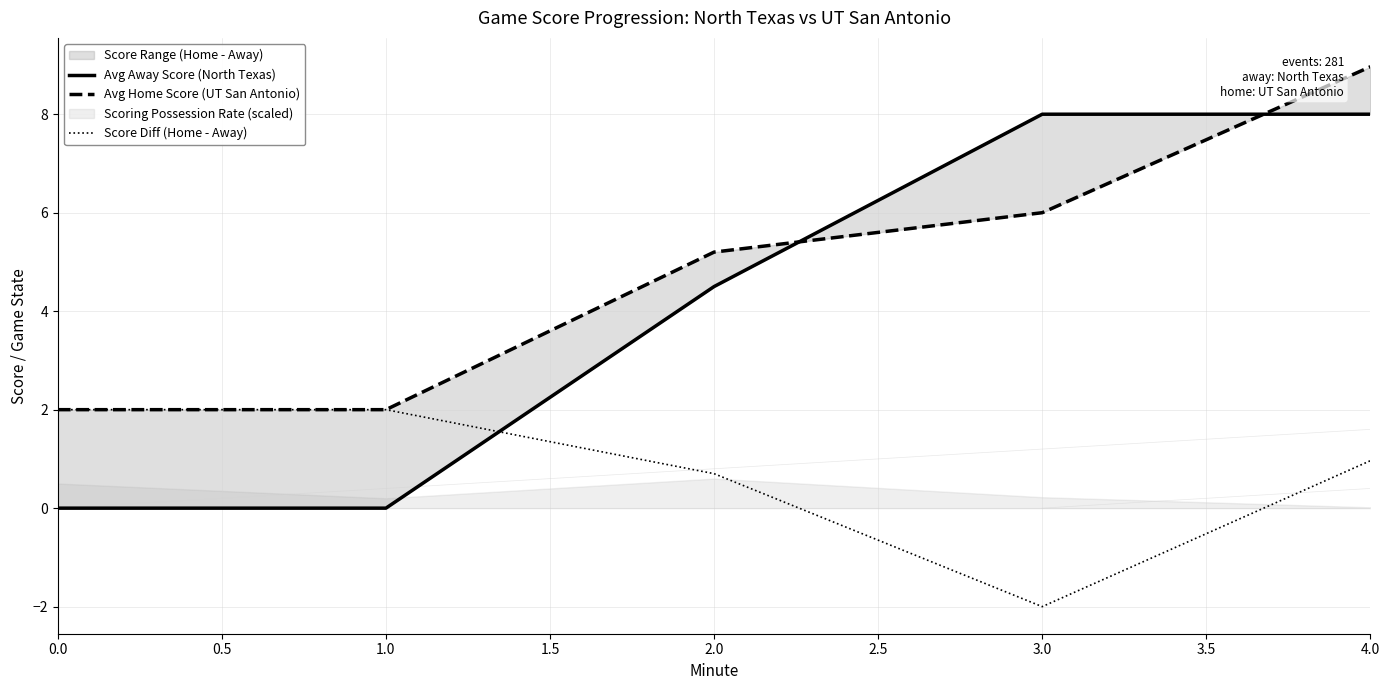

At which label is Score Diff (Home - Away) closest to 0?

2.0